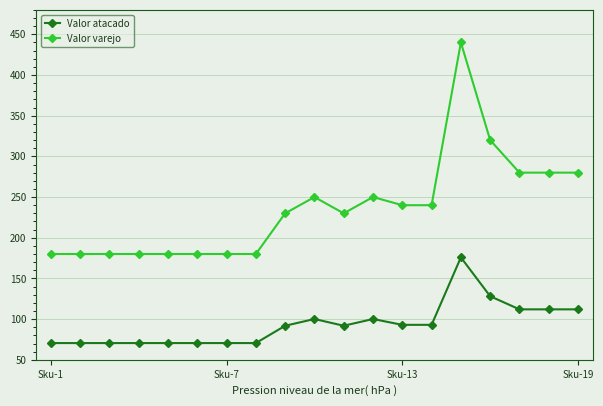

What is the value of the Valor varejo point at the 4th from the left?

180.0